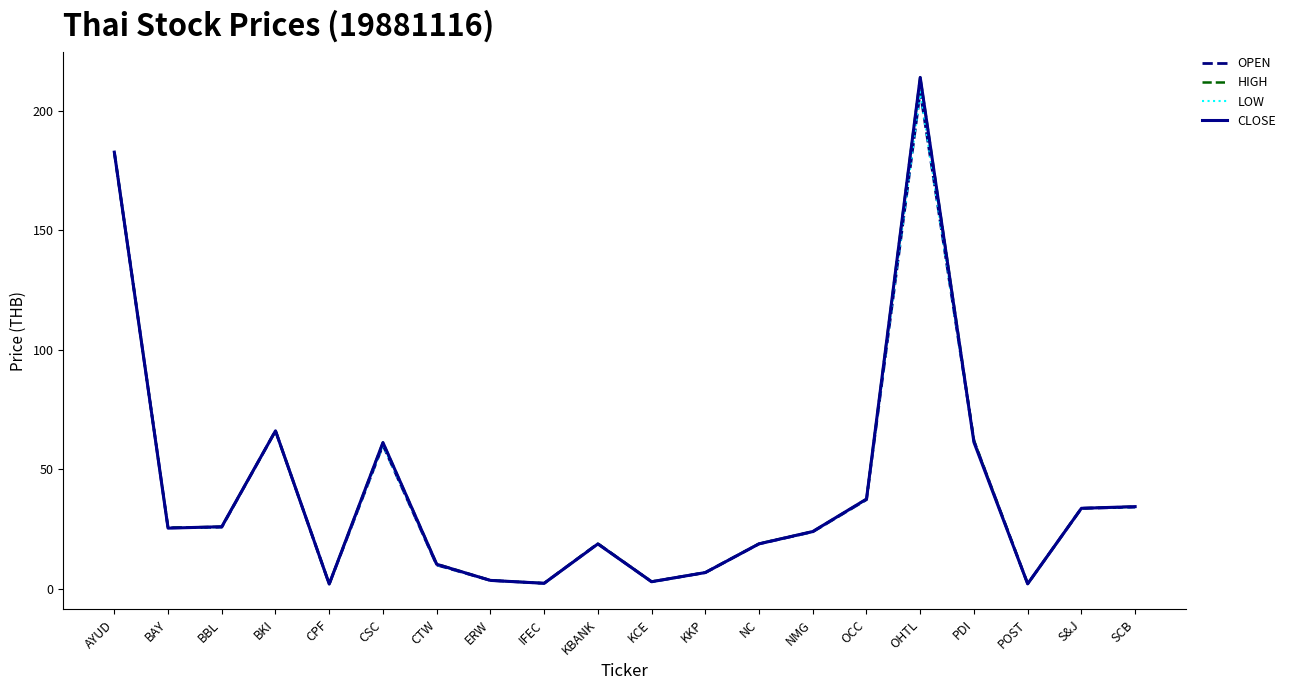

What is the total value across all series at OHTL?

844.0